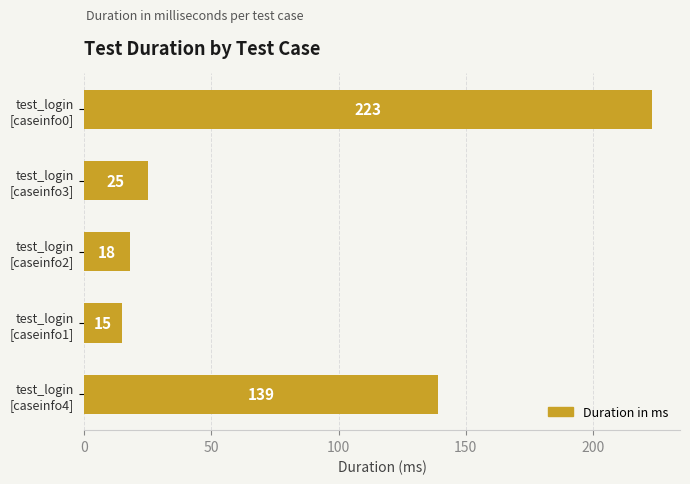

List the labels in order of value, largest first.

test_login
[caseinfo0], test_login
[caseinfo4], test_login
[caseinfo3], test_login
[caseinfo2], test_login
[caseinfo1]